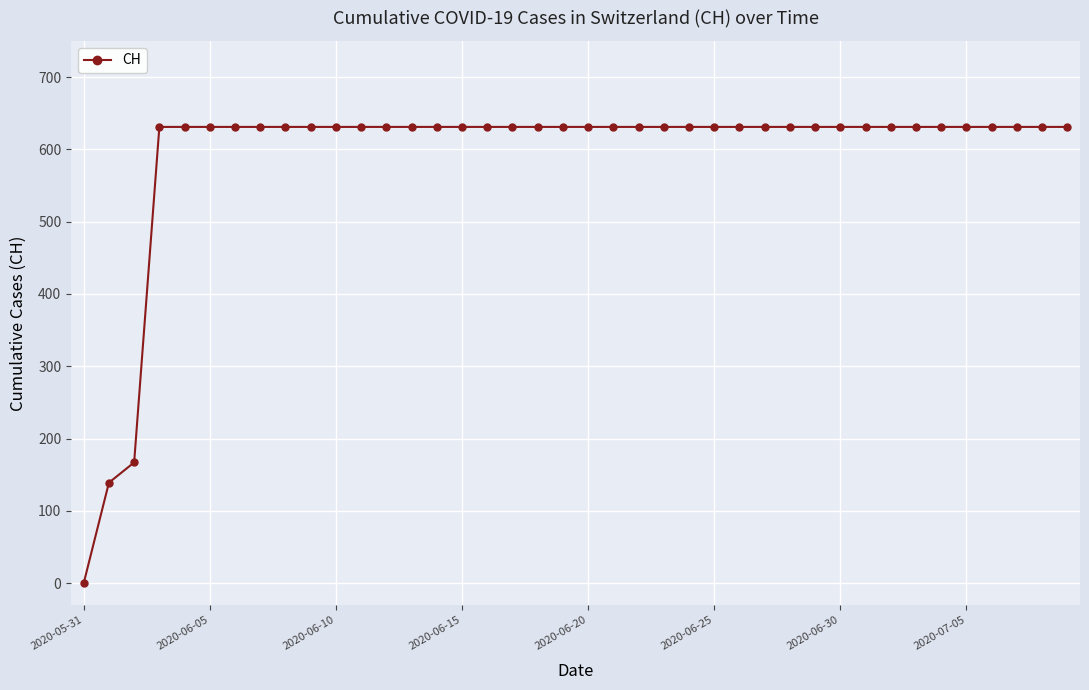

What is the maximum value shown in the chart?

631